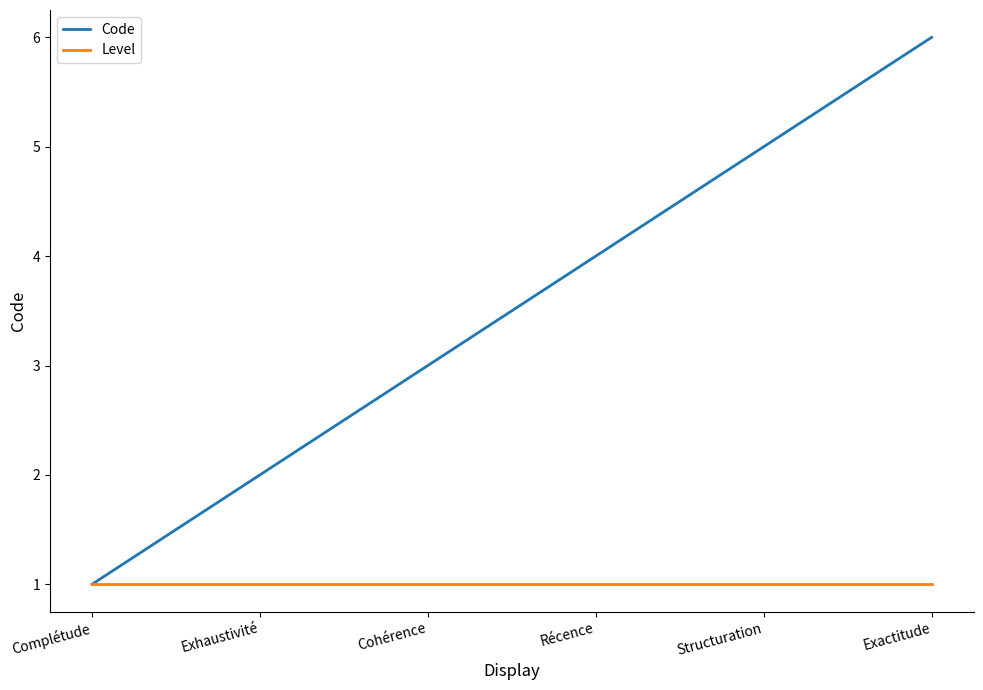

Reading left to right, what are all the values shown in this chart?

Code: Complétude=1	Exhaustivité=2	Cohérence=3	Récence=4	Structuration=5	Exactitude=6
Level: Complétude=1	Exhaustivité=1	Cohérence=1	Récence=1	Structuration=1	Exactitude=1